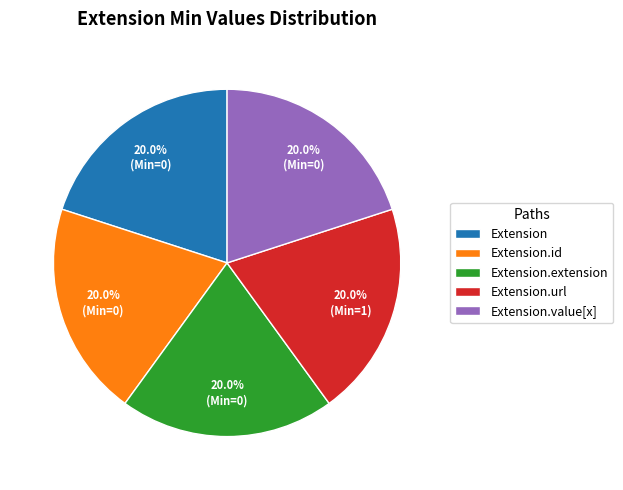

How many segments does this pie chart have?

5